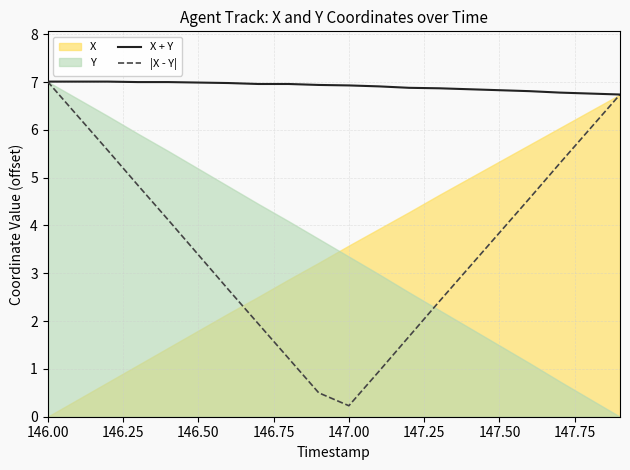

What is the lowest value of the X + Y series?

6.7